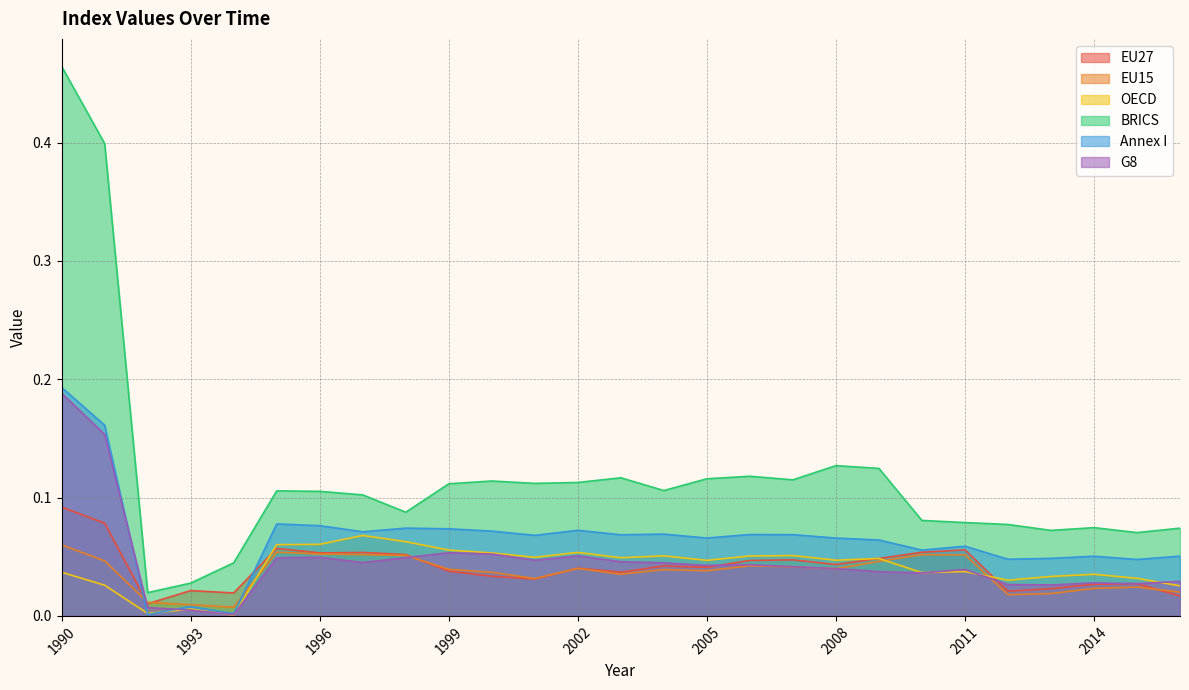

What are all the series names shown in the legend?

EU27, EU15, OECD, BRICS, Annex I, G8